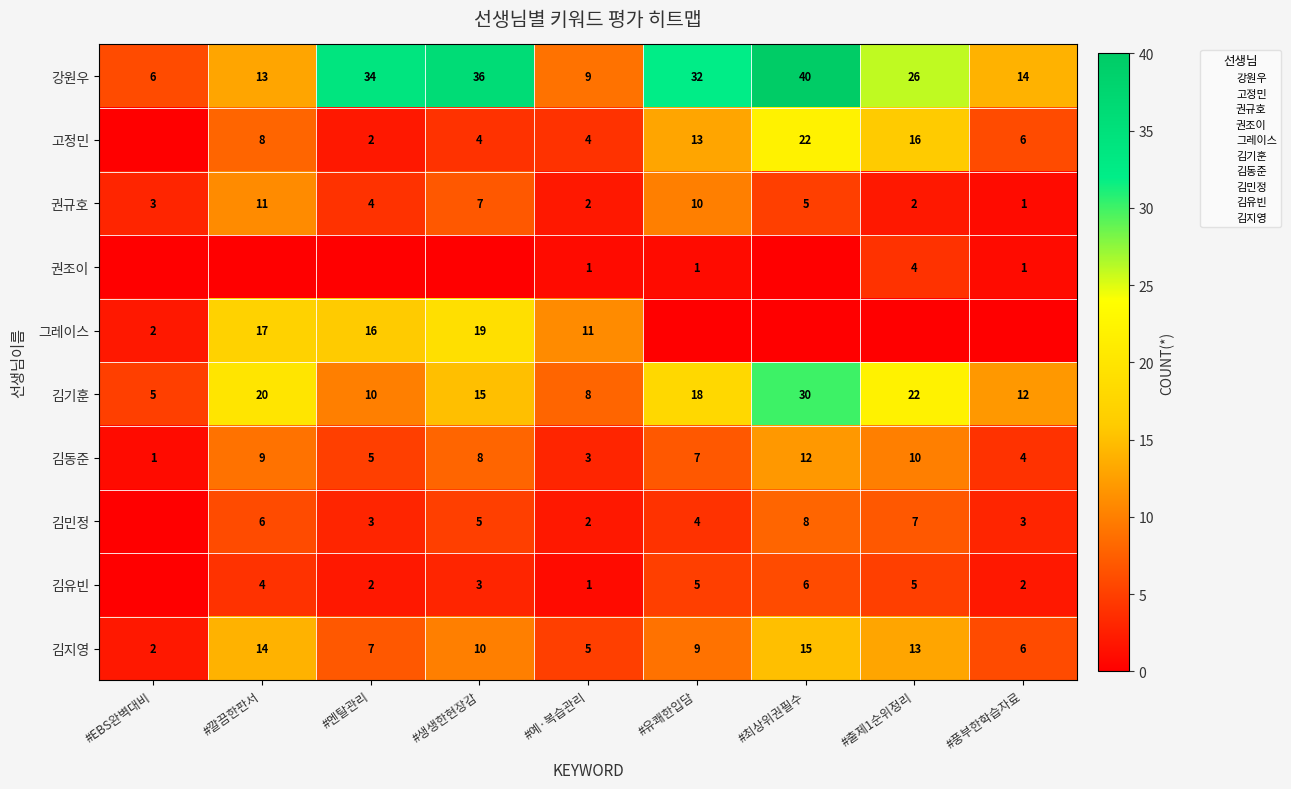

Which has a higher value, #예·복습관리 or #최상위권필수?

#최상위권필수